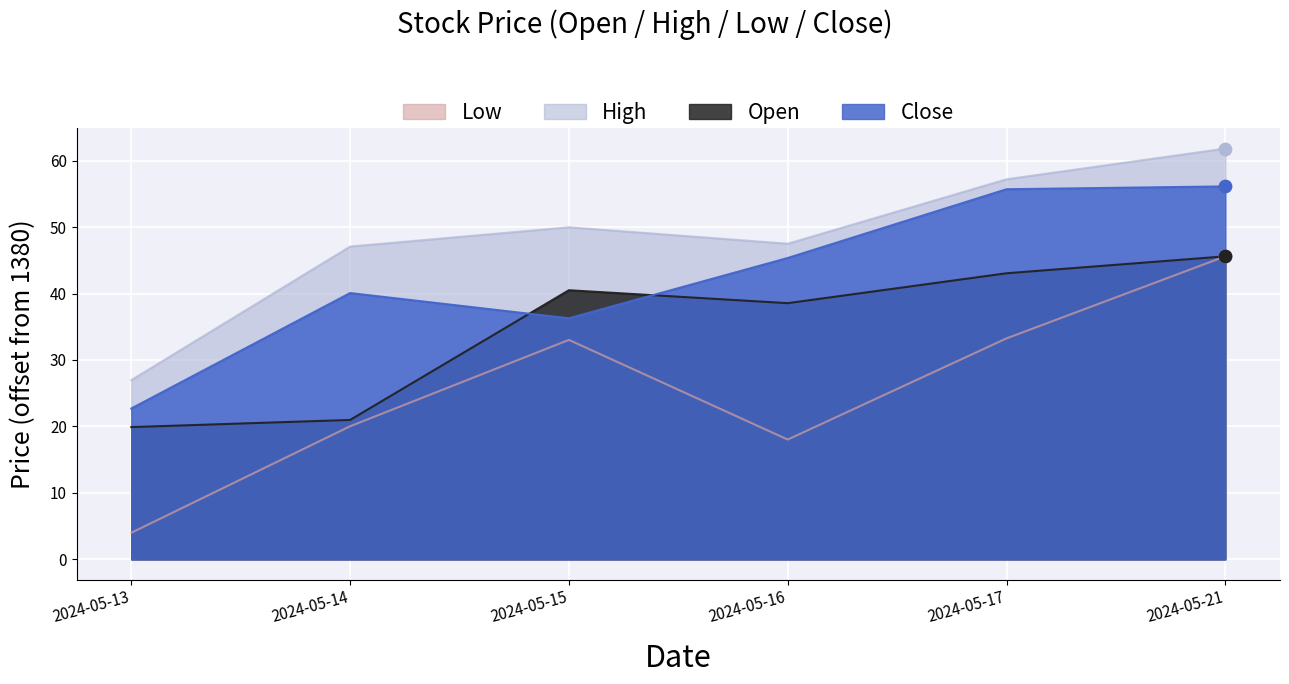

What is the total value across all series at 2024-05-17?

189.2